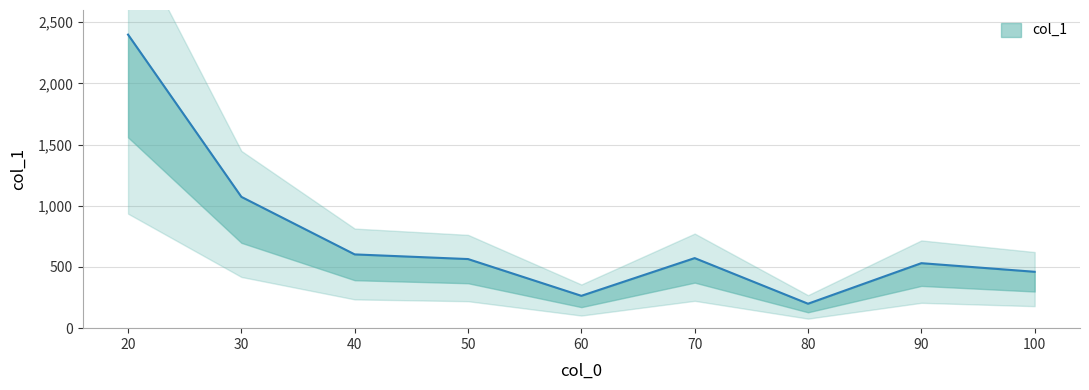

What is the difference between the maximum and minimum values?

2199.2